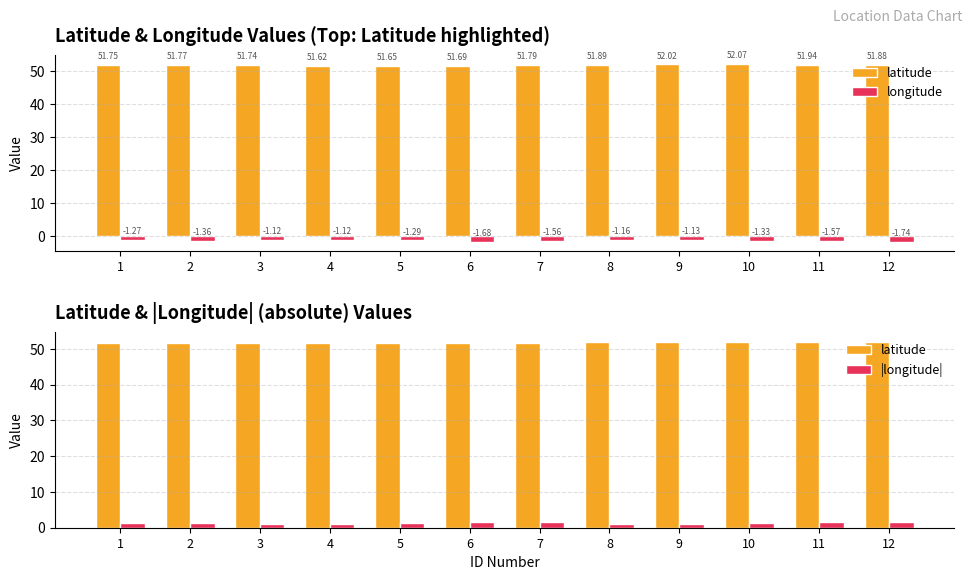

Which category has the highest value in the latitude series?

10